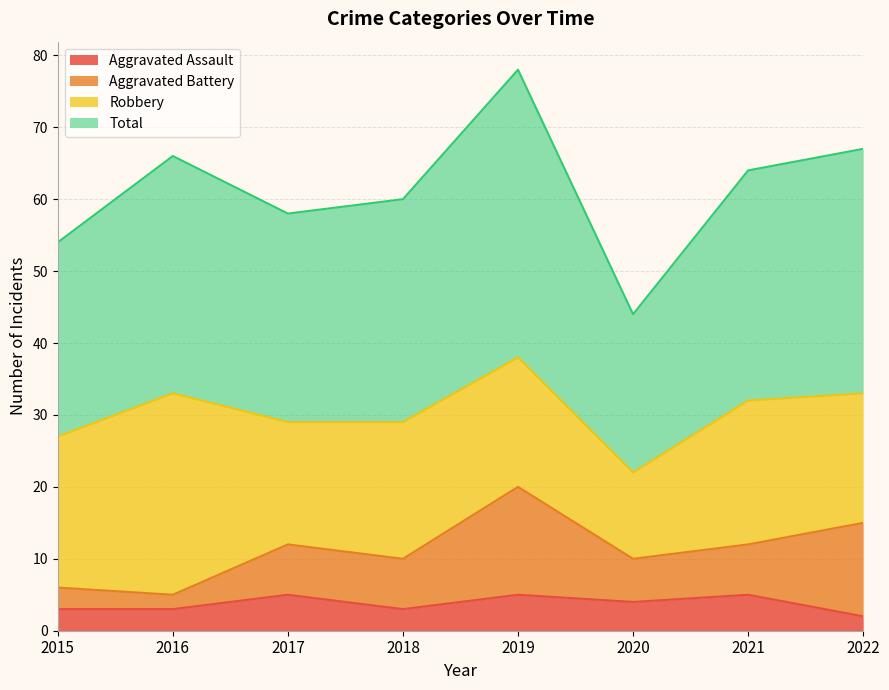

What is the maximum value for Aggravated Assault?

5